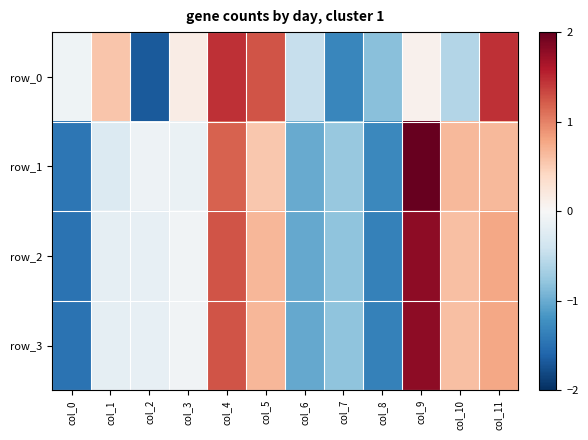

What is the spread (max minus min) of values at col_1?

0.8